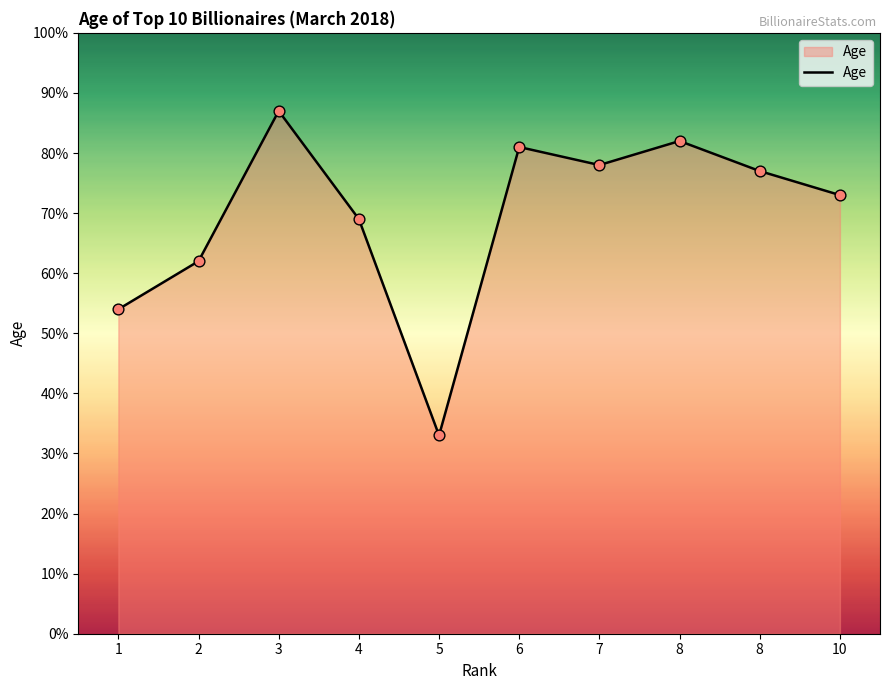

What is the change in value from 5 to 10?

+40